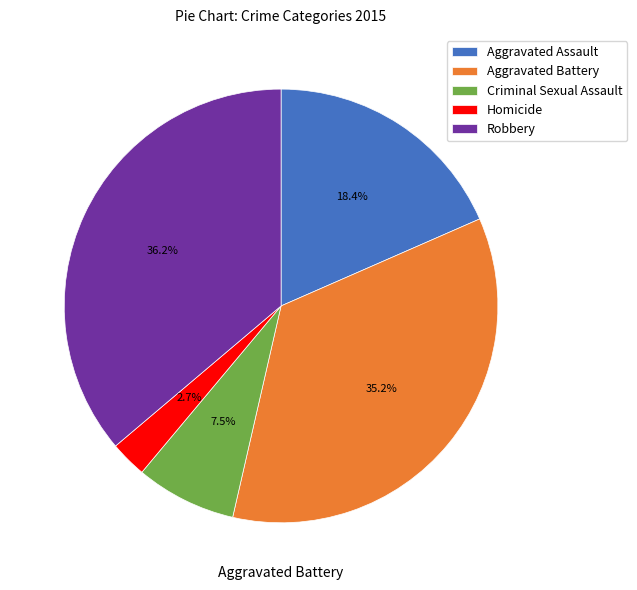

Which category has the smallest portion of the pie?

Homicide